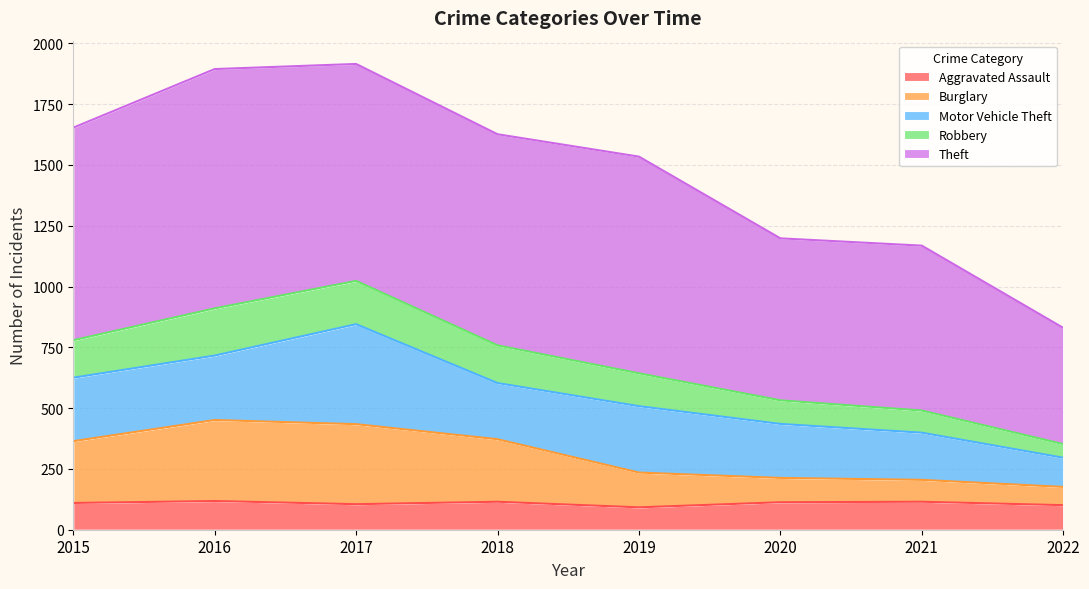

The value of Aggravated Assault at 2017 is 105. True or false?

True